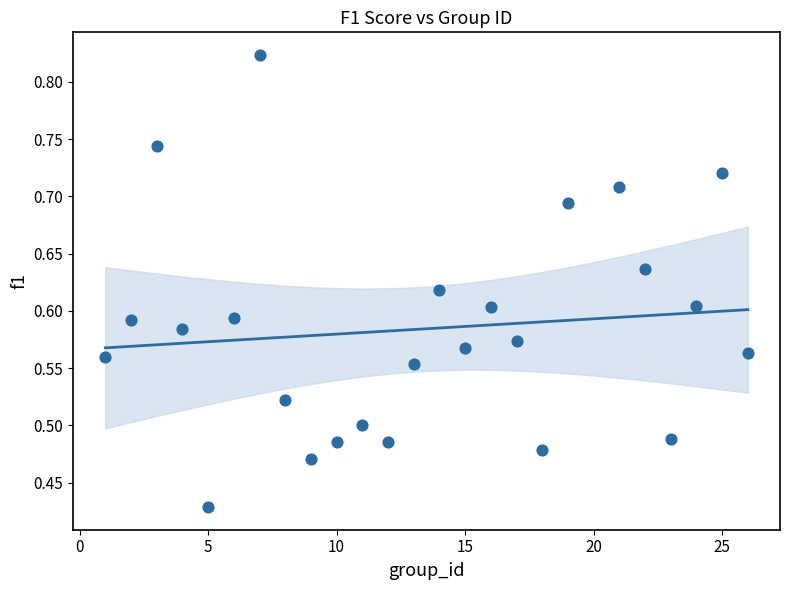

What is the range of X values (max minus min)?

25.0